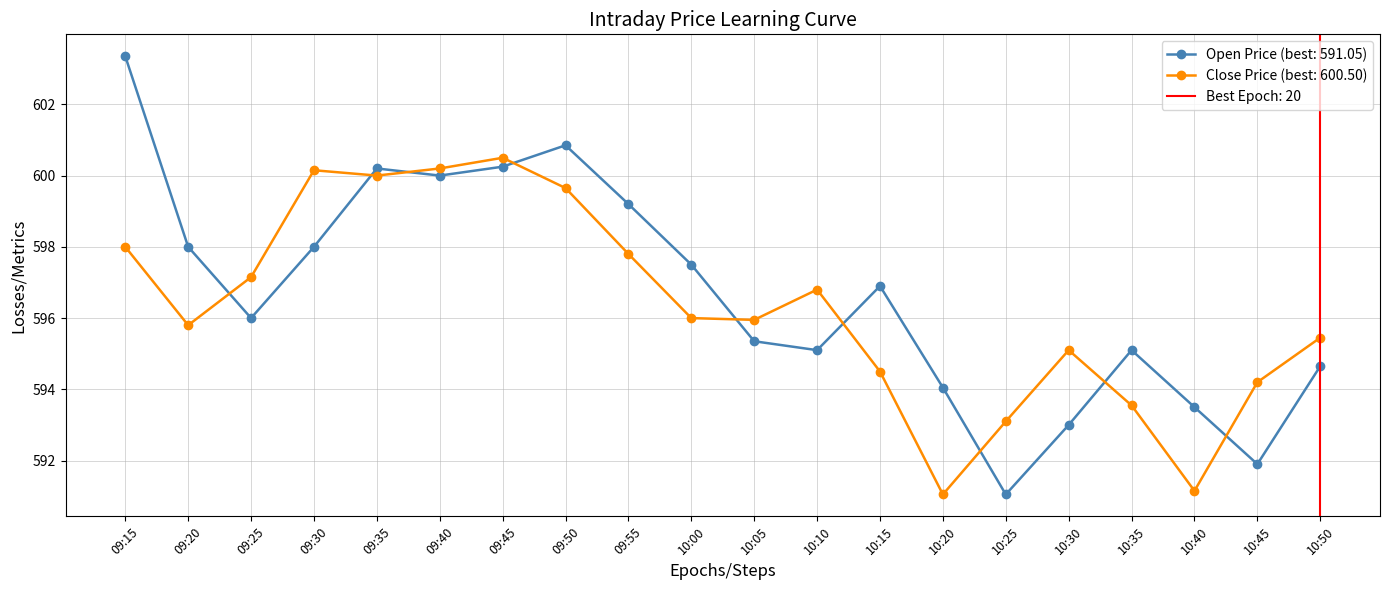

What is the value of the Open point at the 5th from the left?

600.2